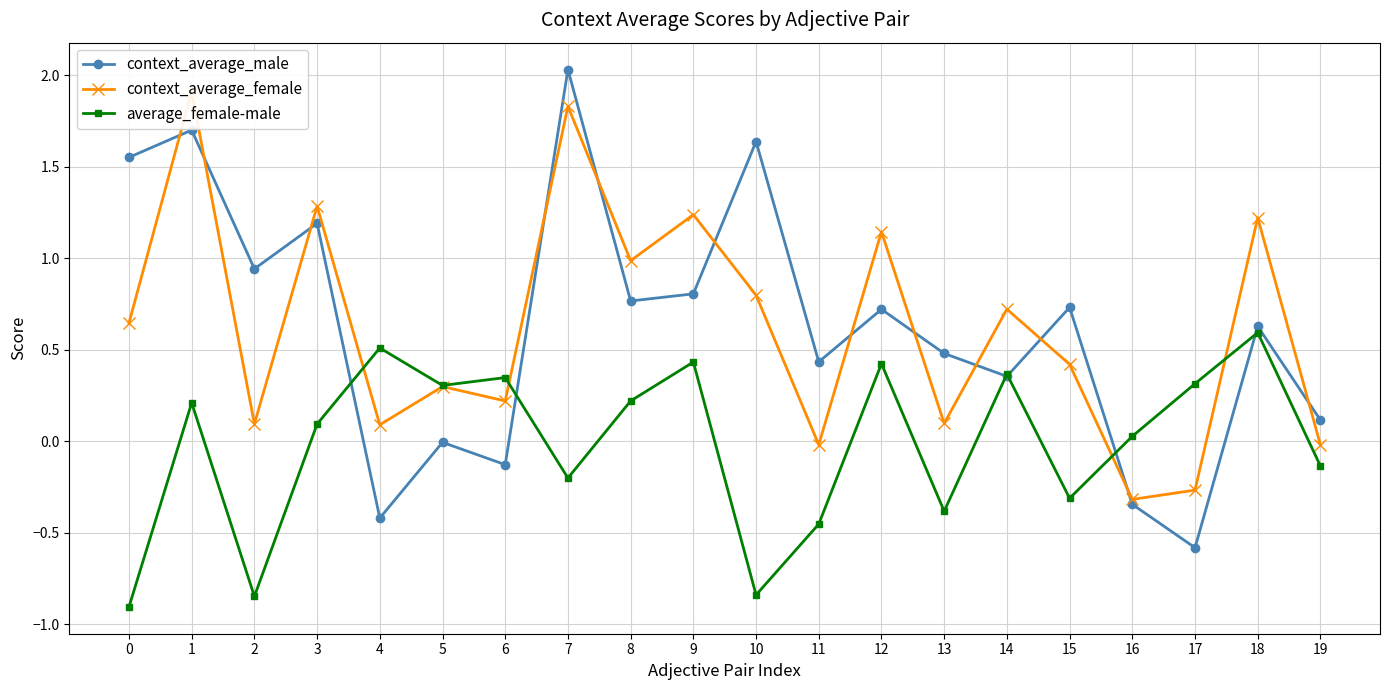

What is the smallest value displayed?

-0.9